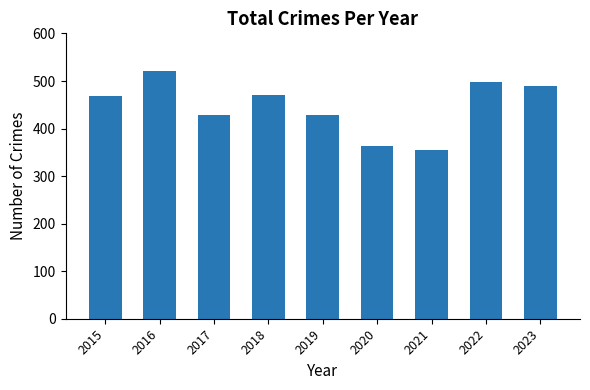

What is the minimum value shown in the chart?

354